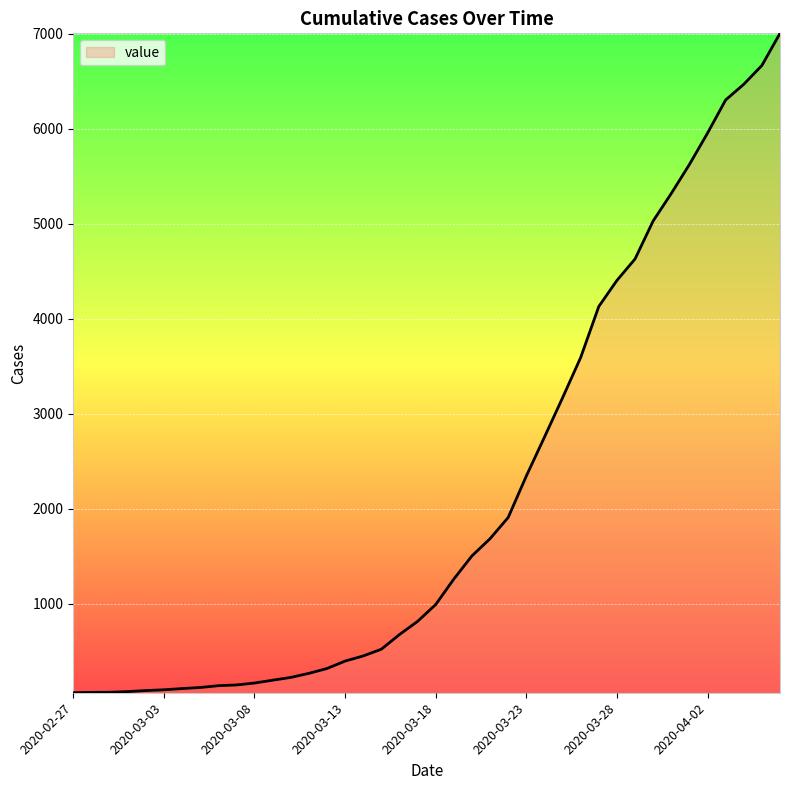

What is the greatest value displayed?

7002